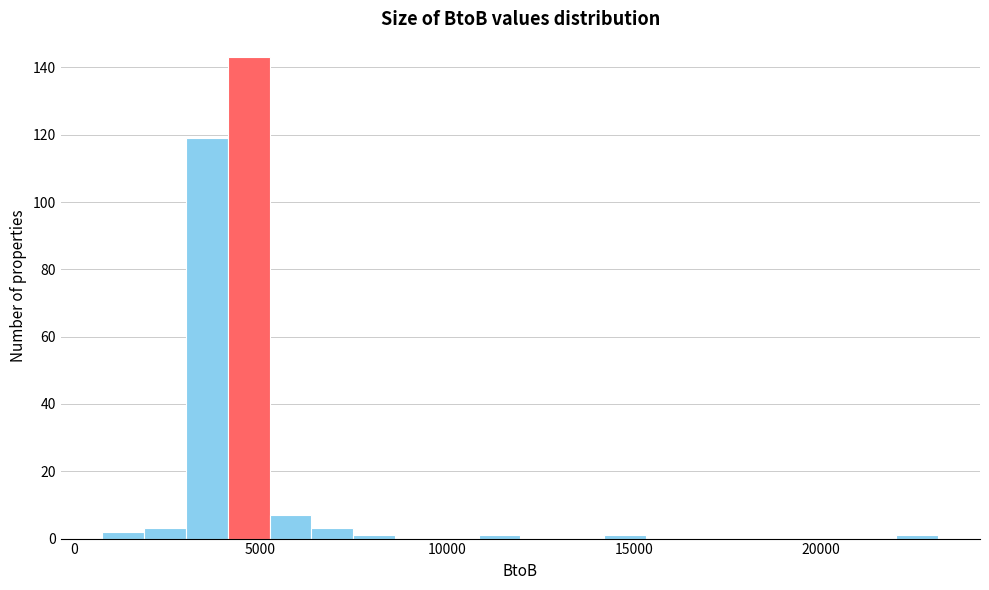

Read against the x-axis, roughly where is the centre of the tallest bar?

4500